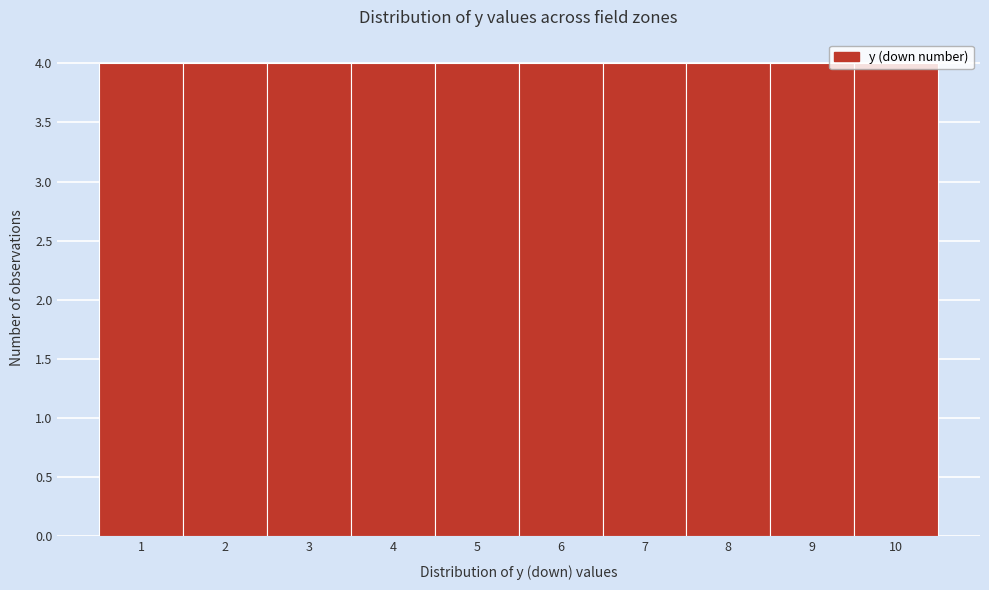

What is the height of the bar covering 1.5 to 2.5 on the x-axis? The values are not printed on the chart, so give them approximately, as read against the axis.

4